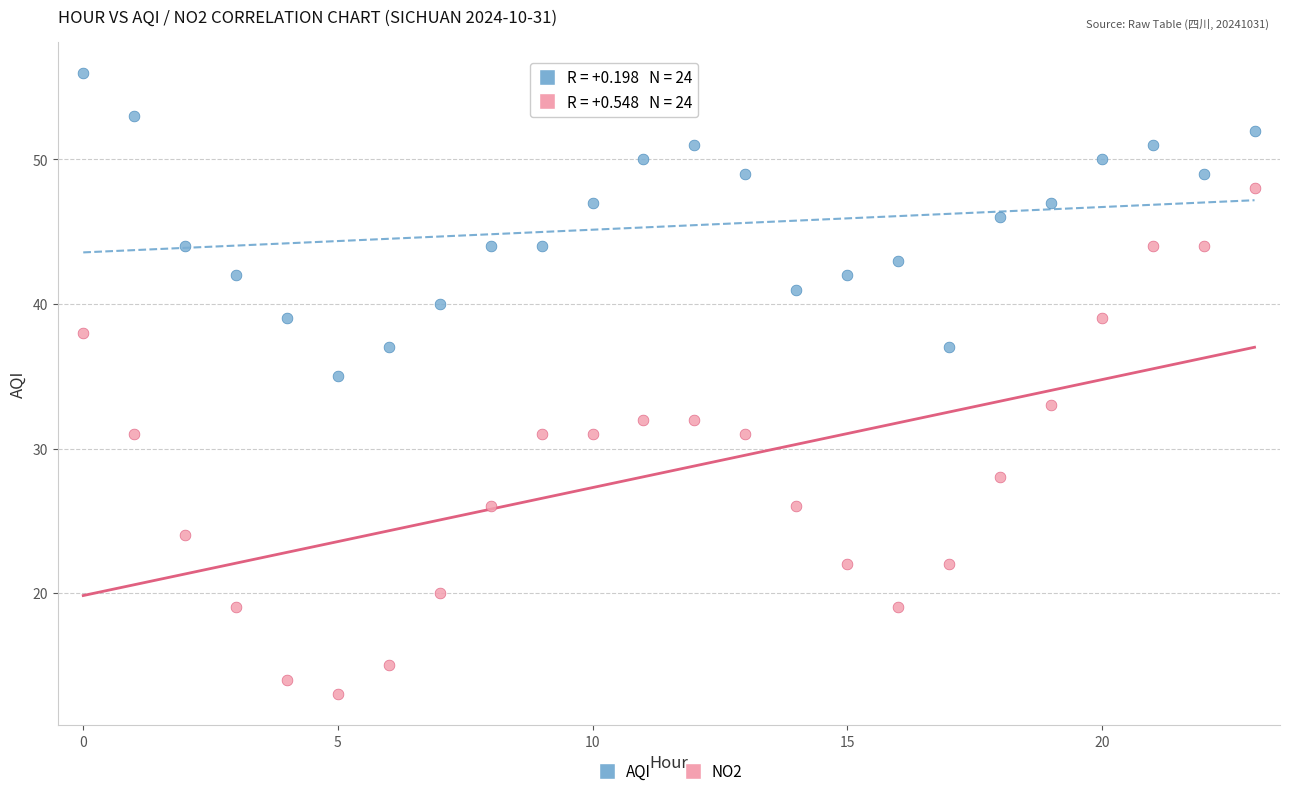

Which series contains the lowest Y value?

NO2